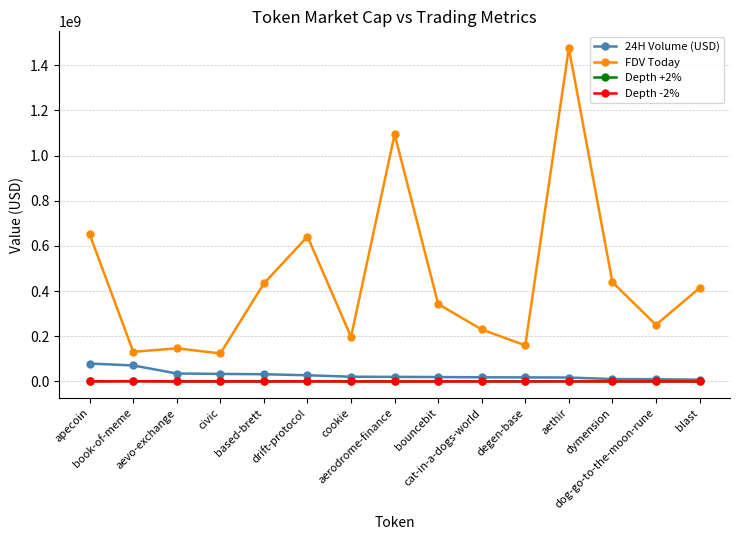

True or false: Depth -2% has more than 1 points higher than both neighbors.

True